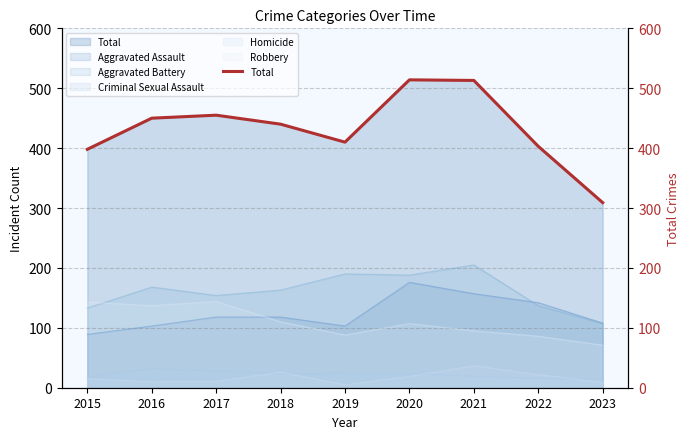

How many interior local peaks (higher than both neighbors) does the data have?

2